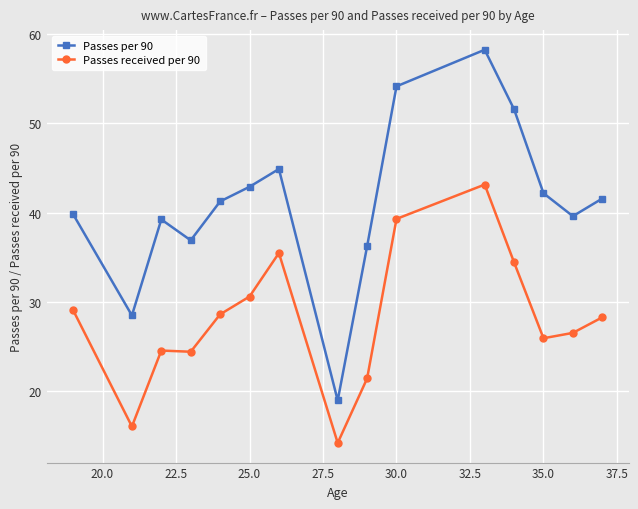

What are all the series names shown in the legend?

Passes per 90, Passes received per 90